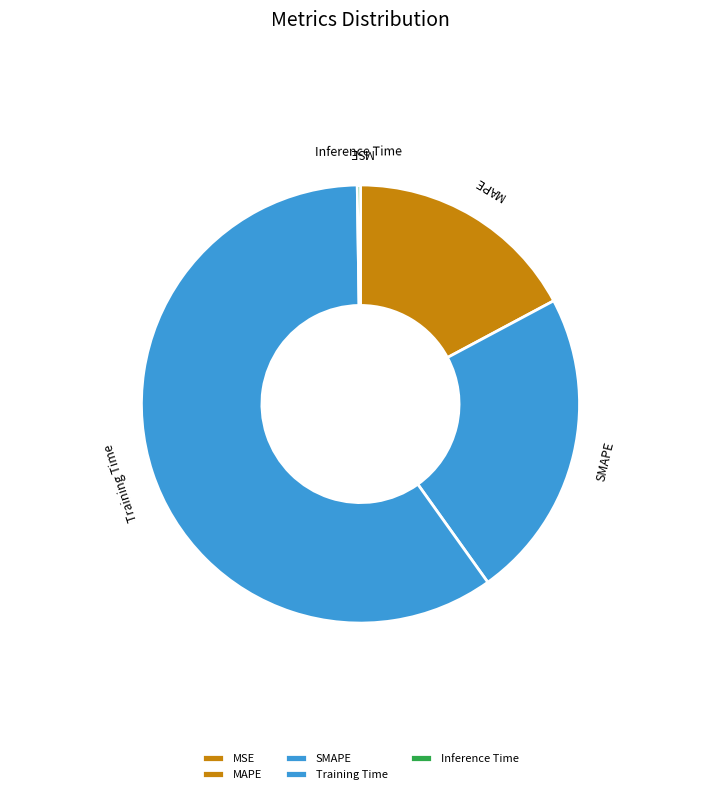

Which category accounts for the majority?

Training Time